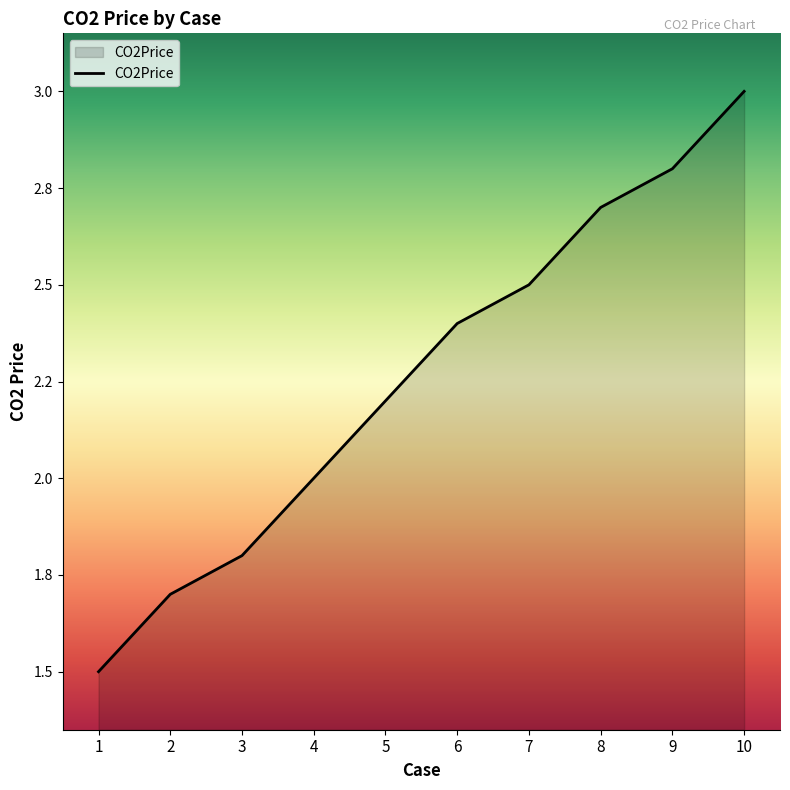

Is this an area chart (filled region under the line)?

Yes